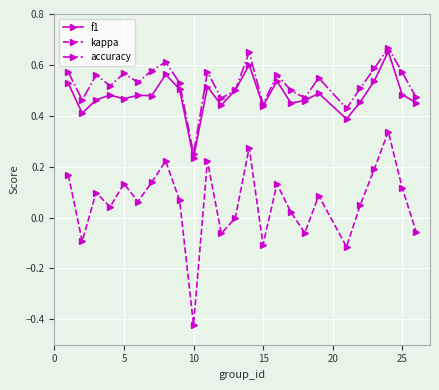

Which series has the widest spread of values?

kappa